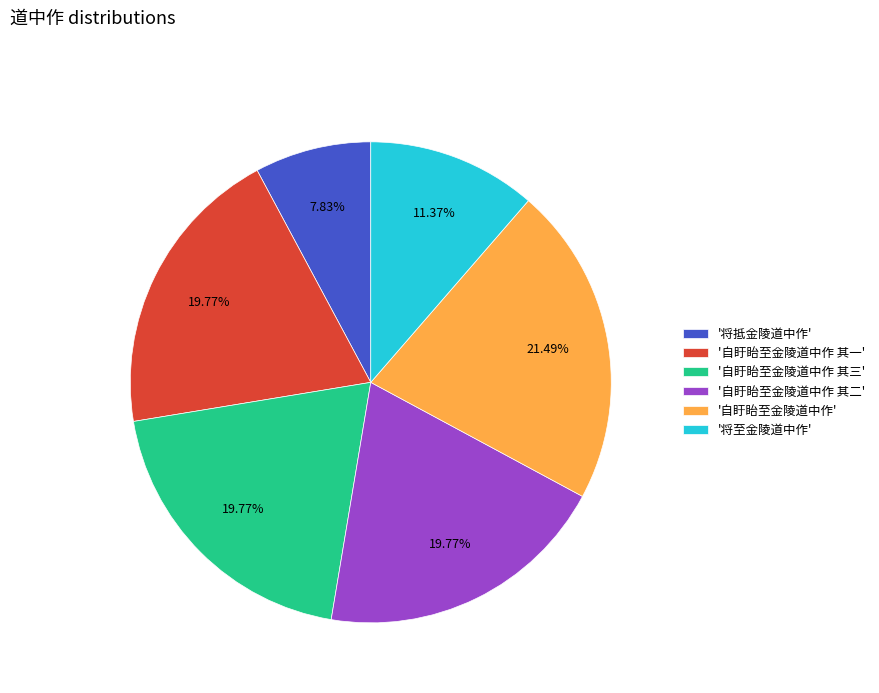

How many slices are in this pie chart?

6